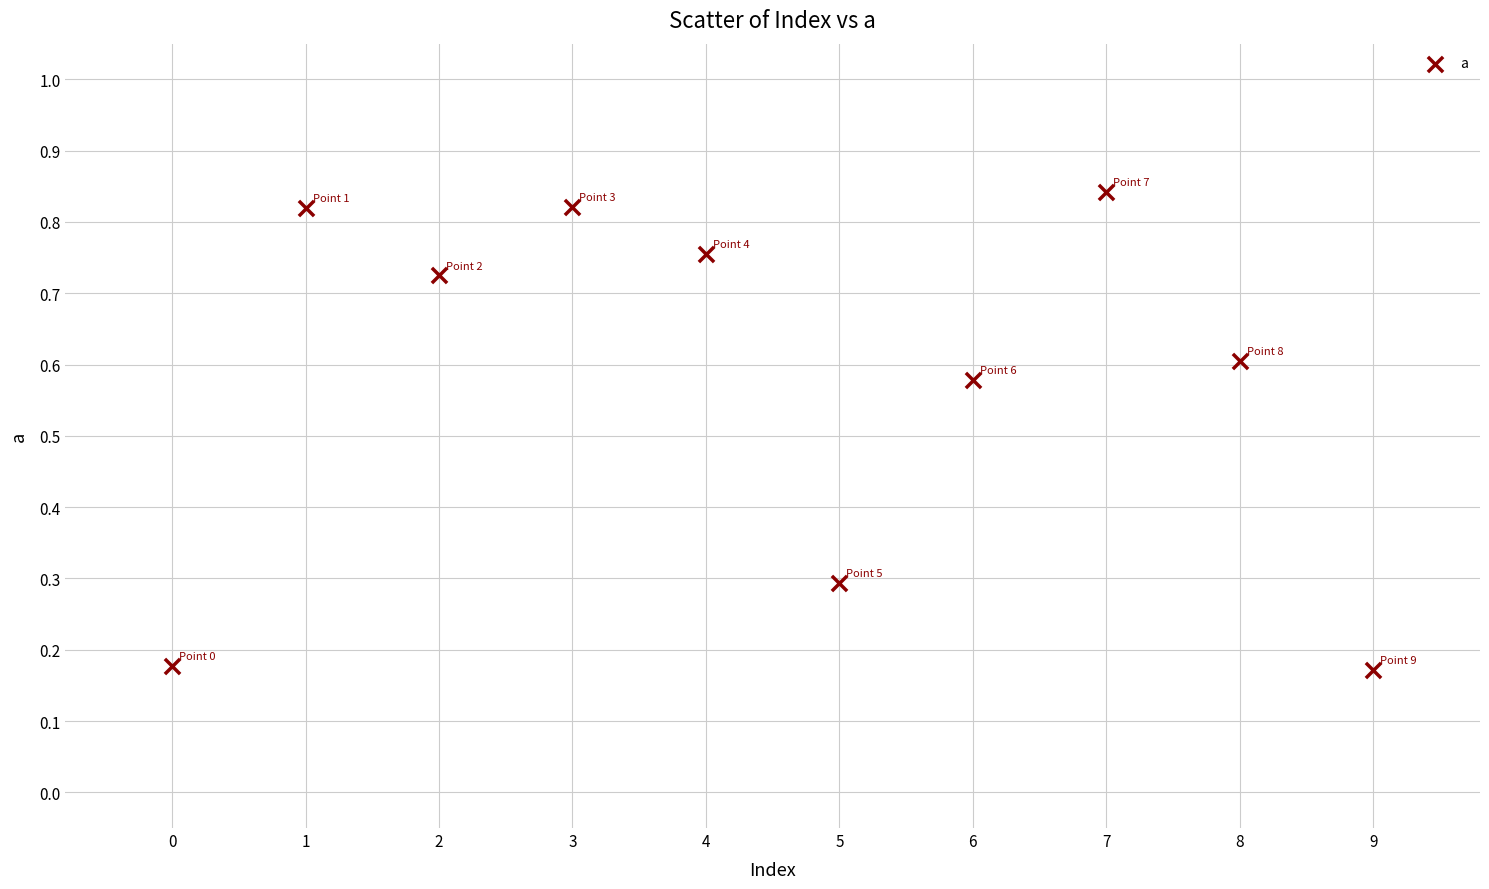

How many points are shown in the scatter plot?

10